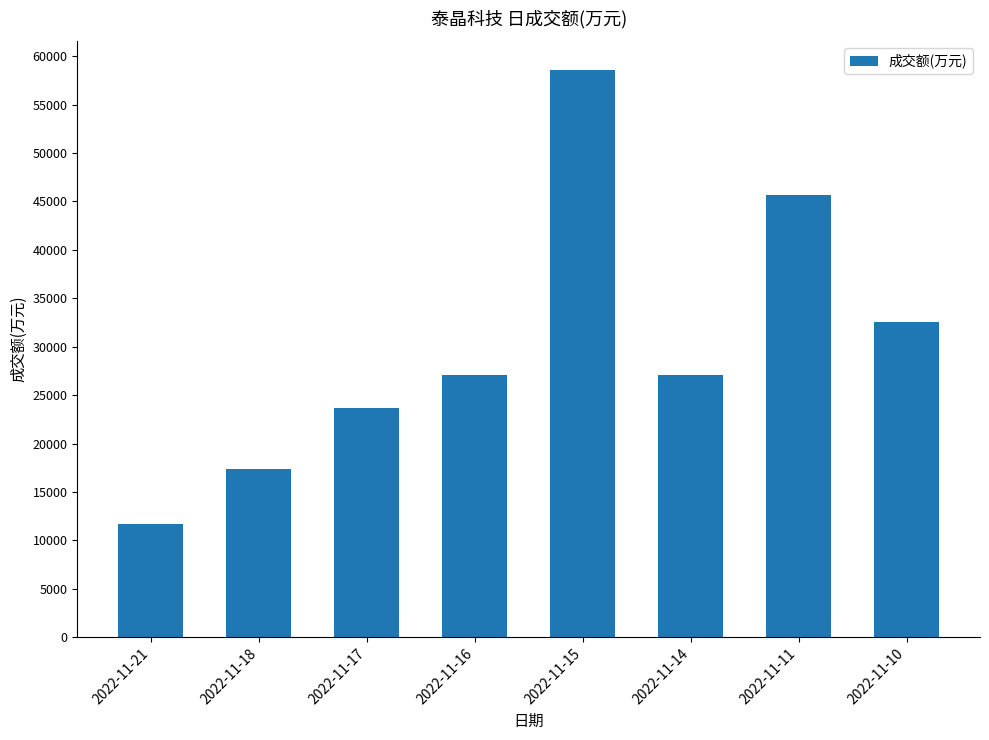

True or false: the data shows 11540 at 2022-11-18.

False